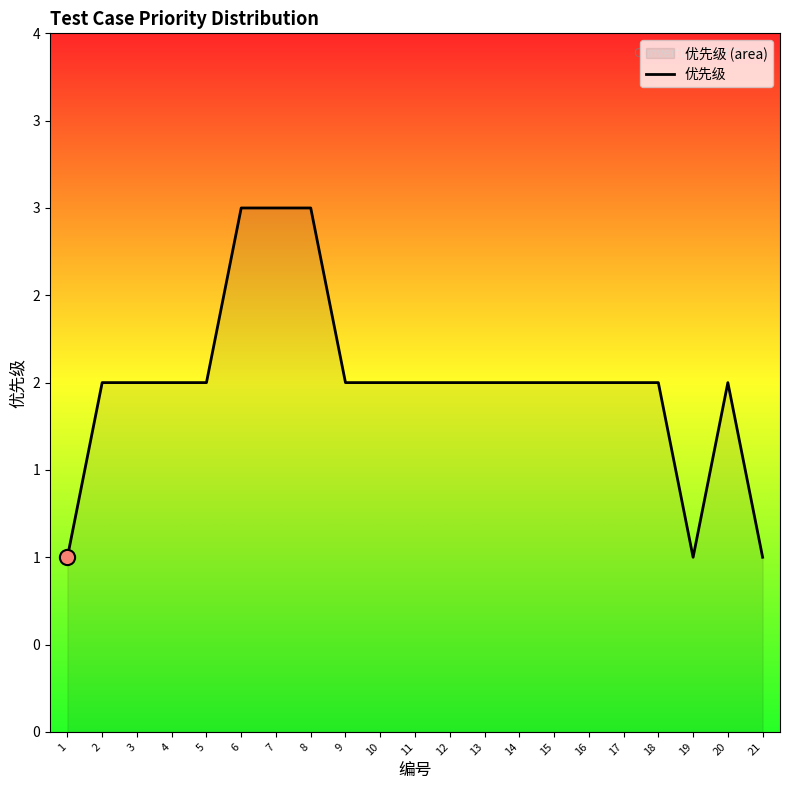

Between 11 and 18, which is larger?

11